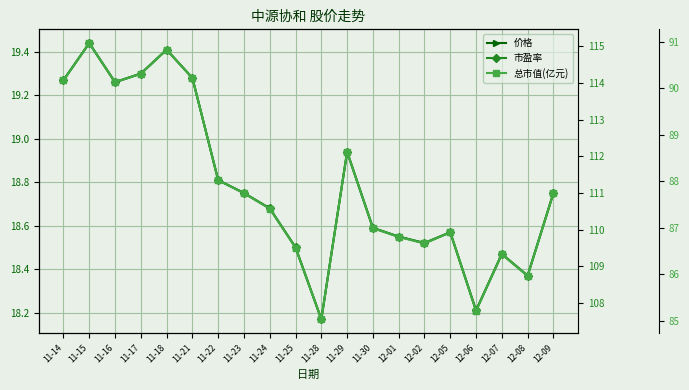

Which category has the highest value in the 价格 series?

11-15